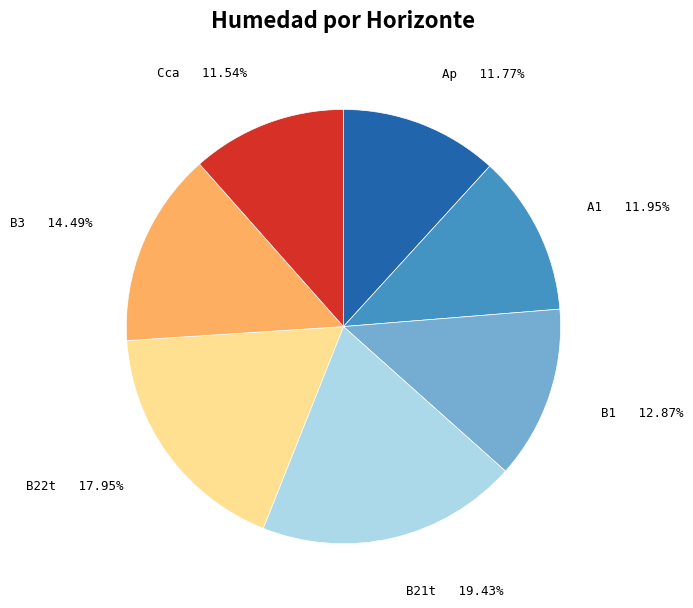

To the nearest percent, what is the difference between the largest and smallest slice percentages?

8%